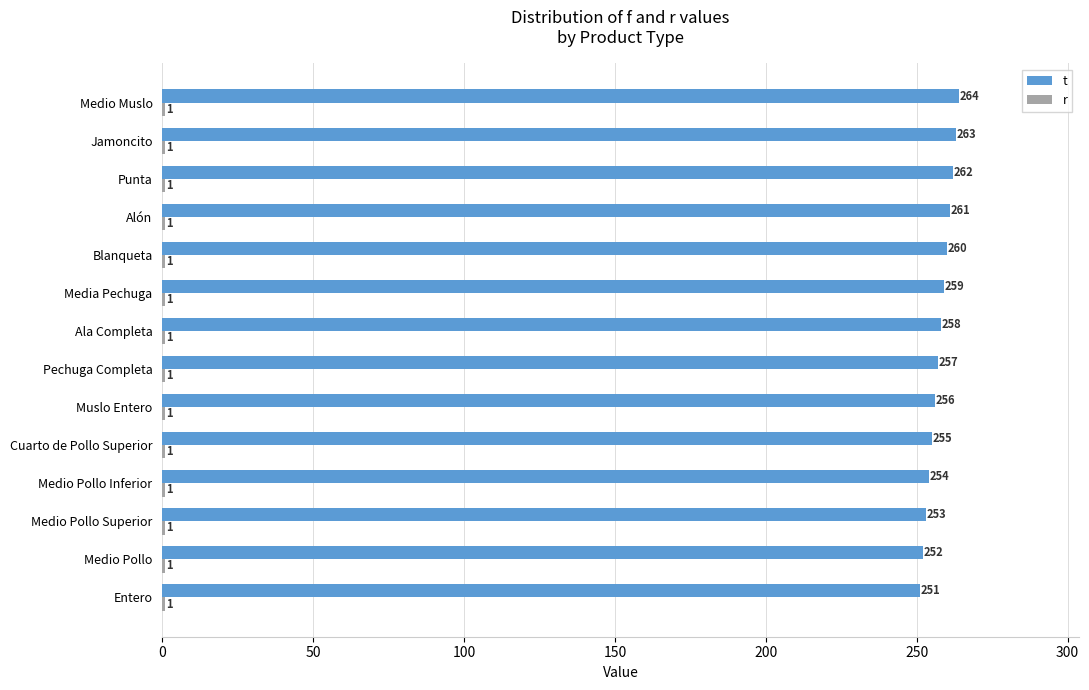

What is the smallest value displayed?

1